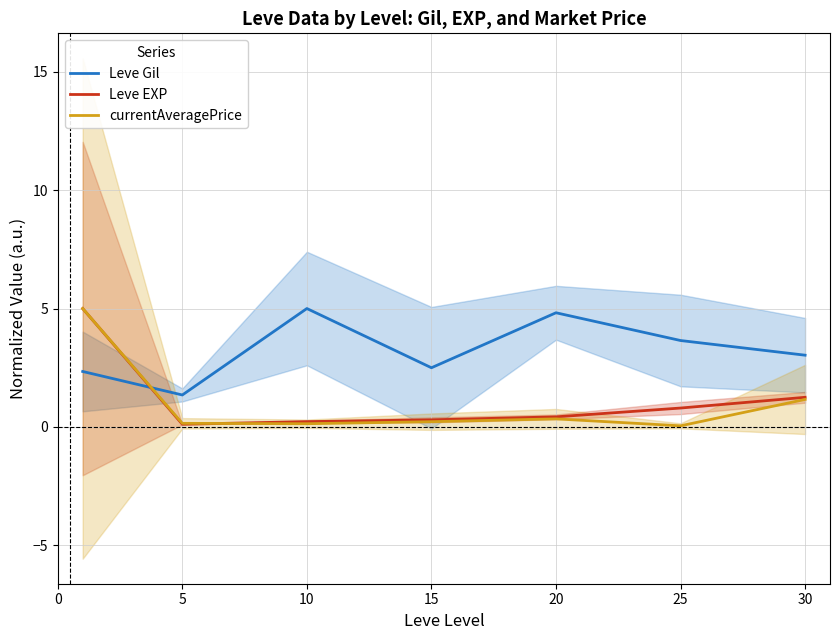

Which series has the largest total across all categories?

Leve Gil